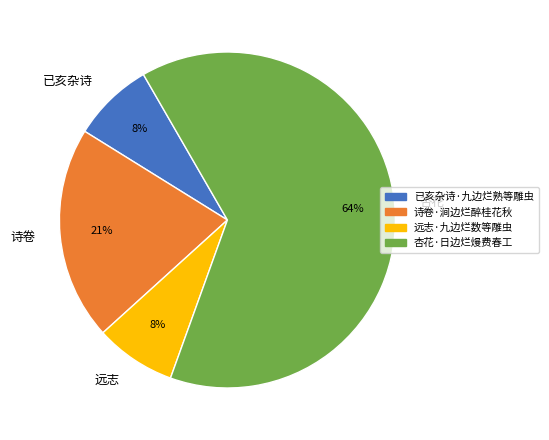

To the nearest percent, what is the average slice percentage?

25%